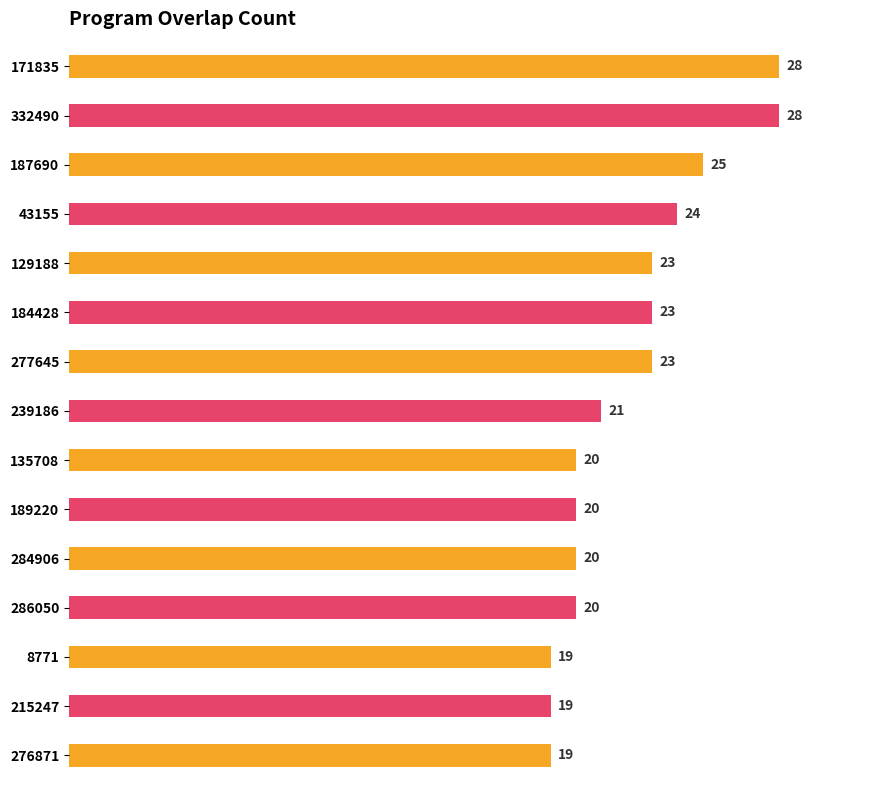

What is the sum of all values?

332